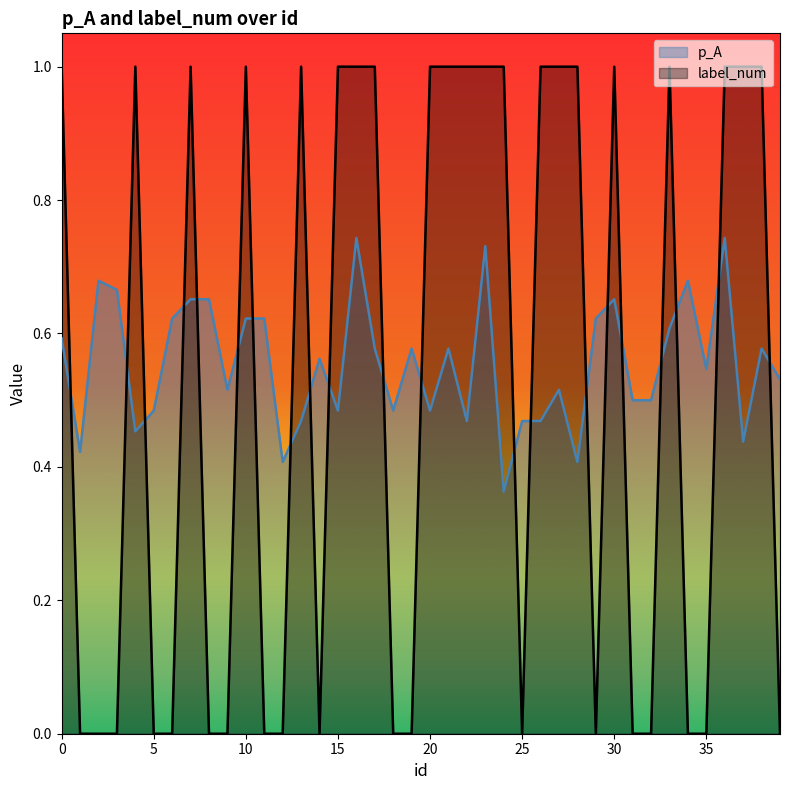

Which series changed the most between 30 and 31?

label_num